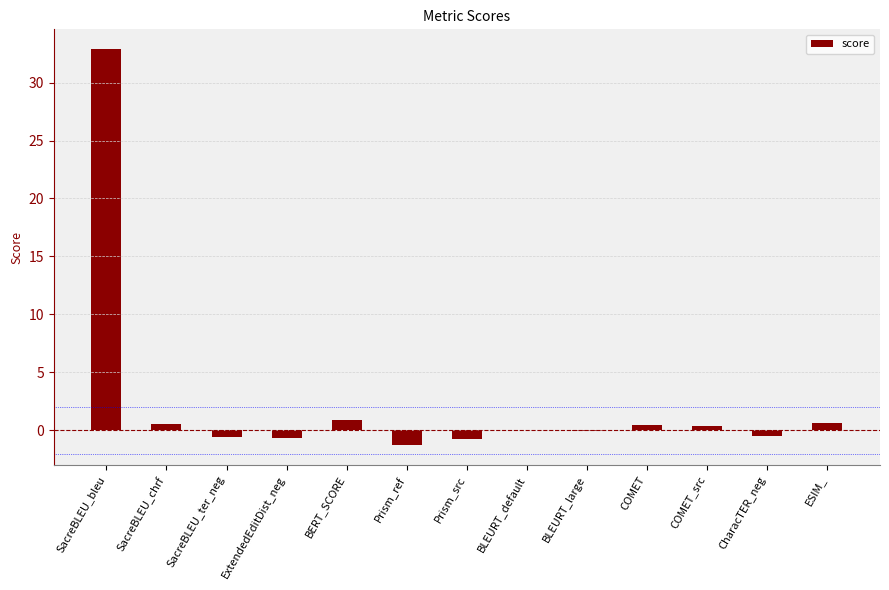

The value at COMET is 0.4. True or false?

True